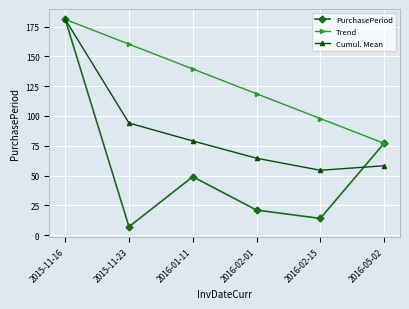

What is the highest value of the PurchasePeriod series?

181.0